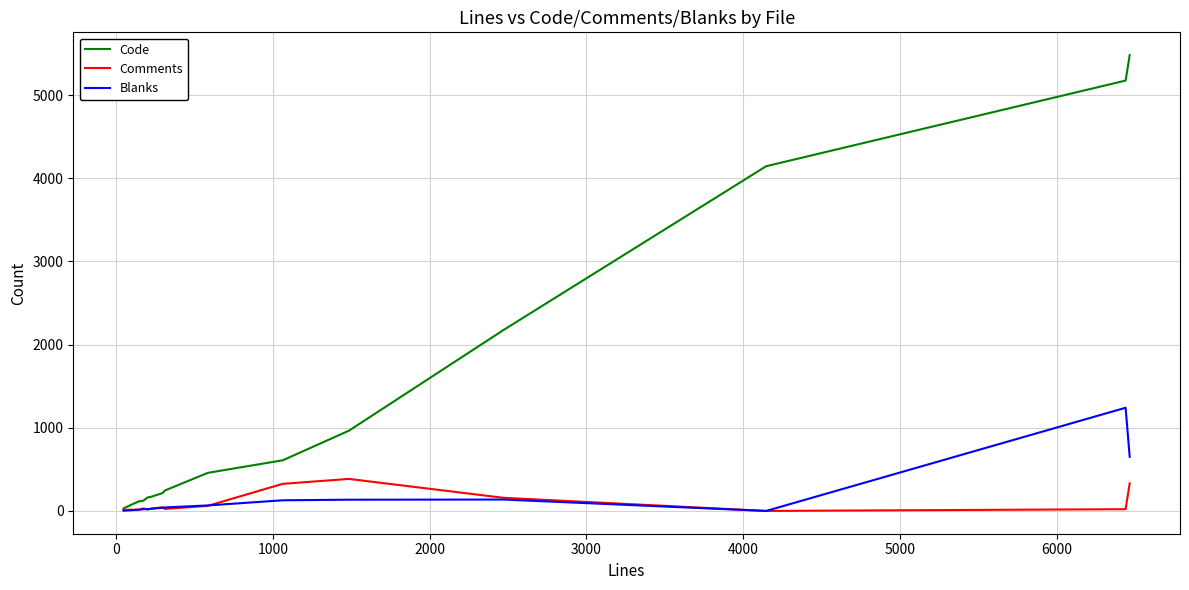

Count the number of categories in the chart.

15